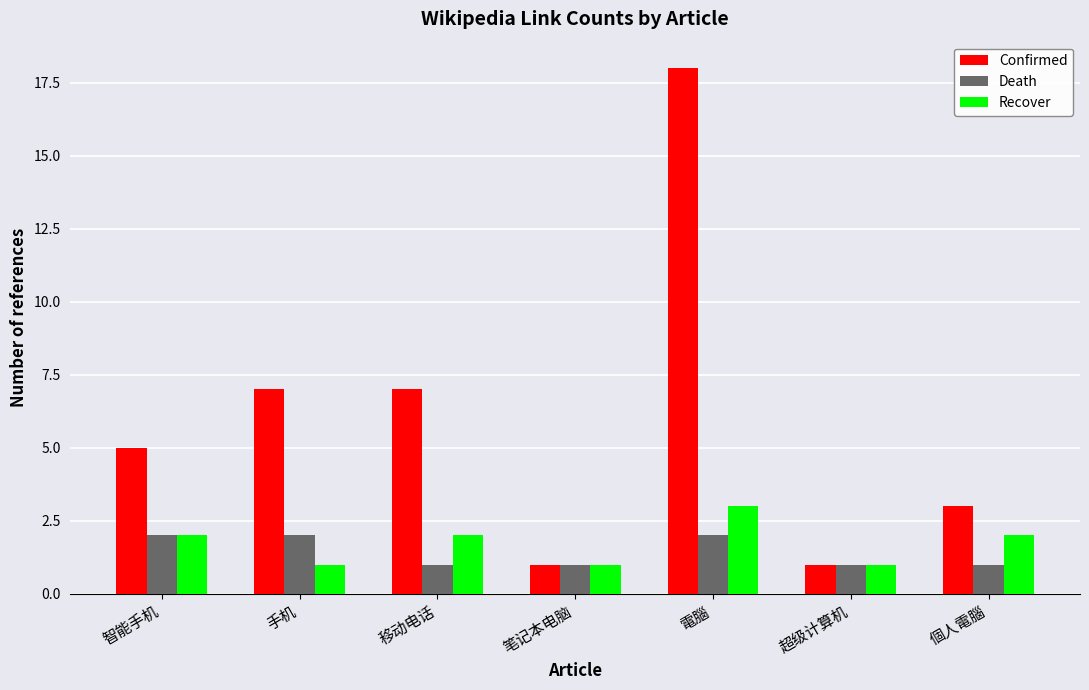

Reading left to right, transcribe all the data shown in this chart.

Confirmed: 5	7	7	1	18	1	3
Death: 2	2	1	1	2	1	1
Recover: 2	1	2	1	3	1	2